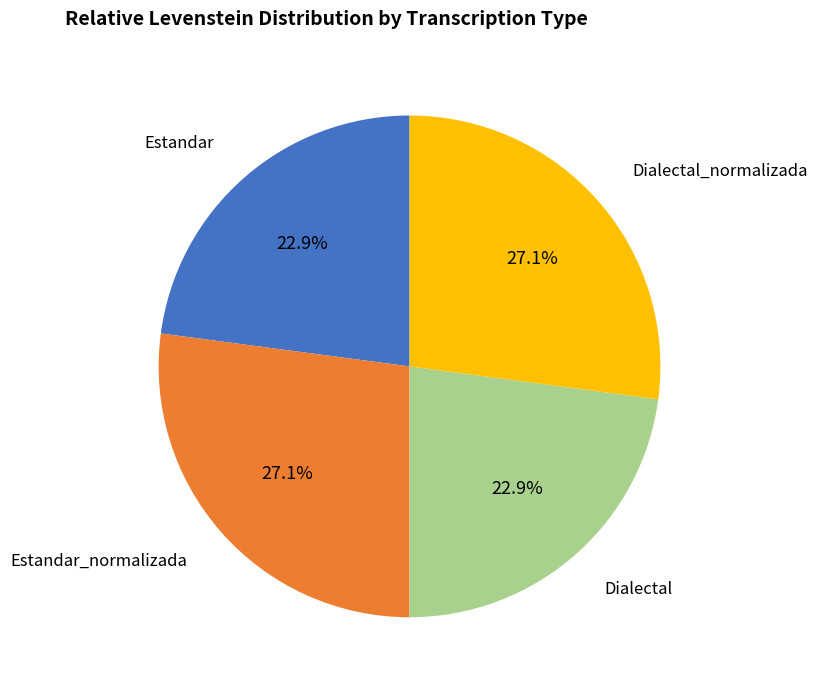

The Dialectal slice represents 23% of the pie. True or false?

True